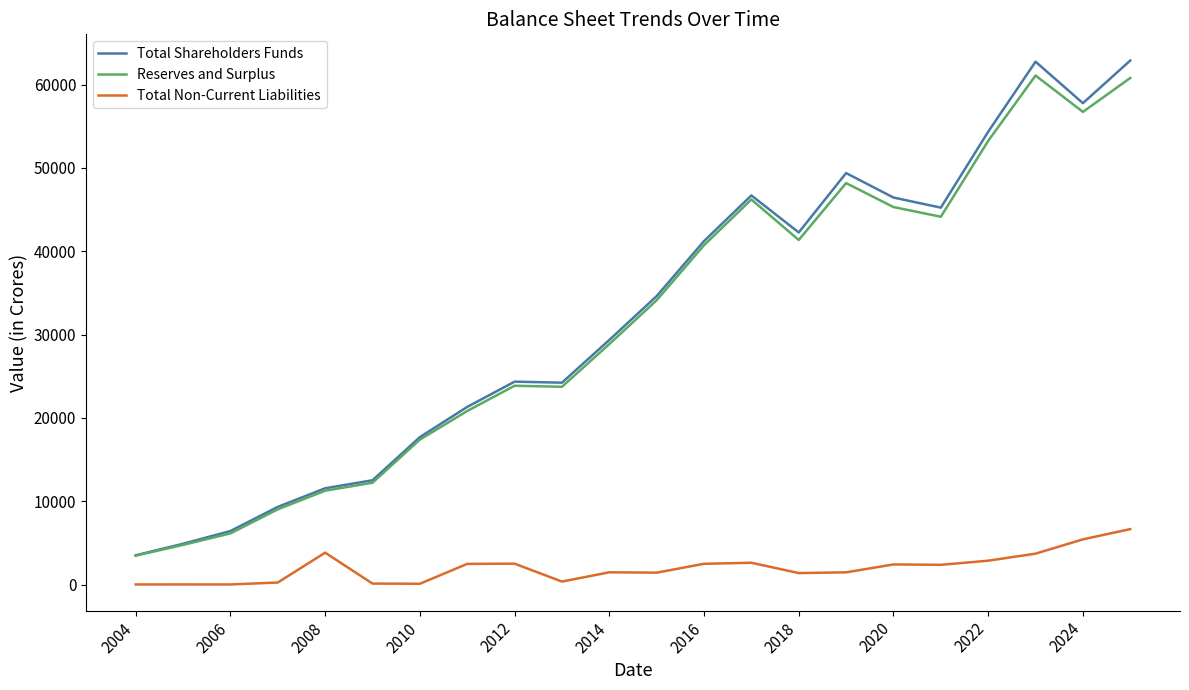

Which series has the largest range (max minus min)?

Total Shareholders Funds